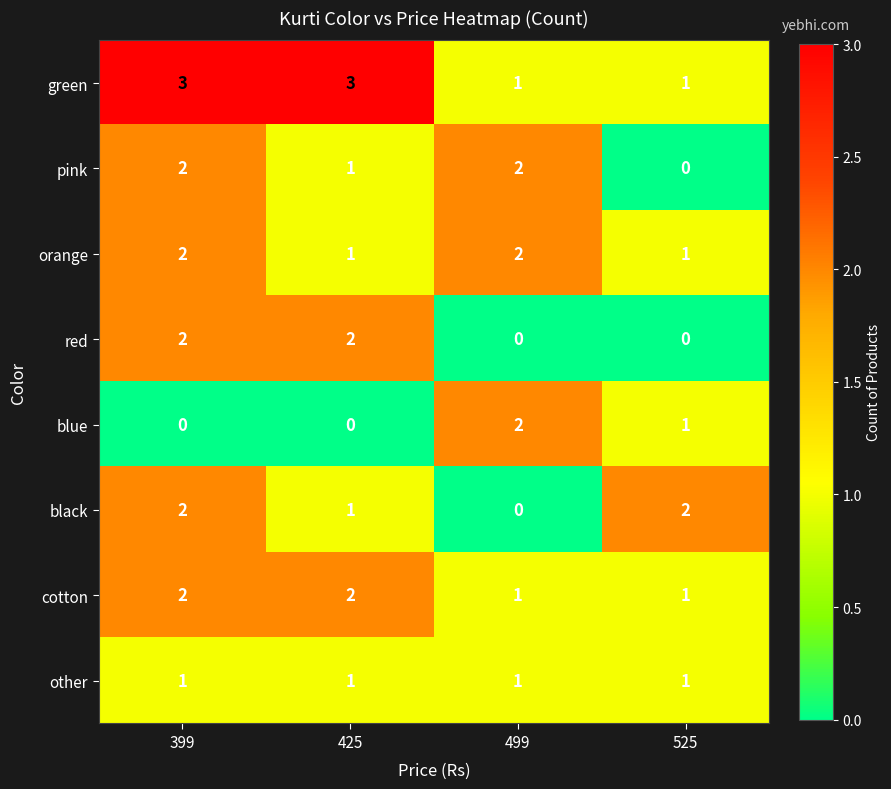

The other series shows 0 at 499. True or false?

False